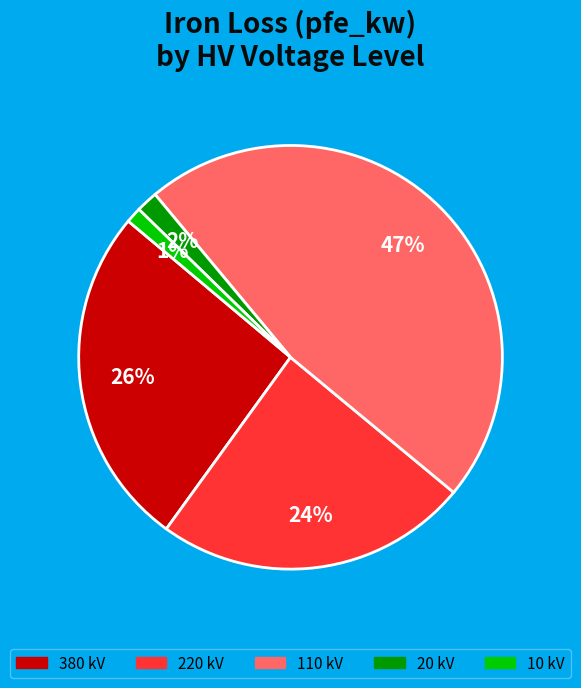

Is there any slice that represents more than half of the pie?

No